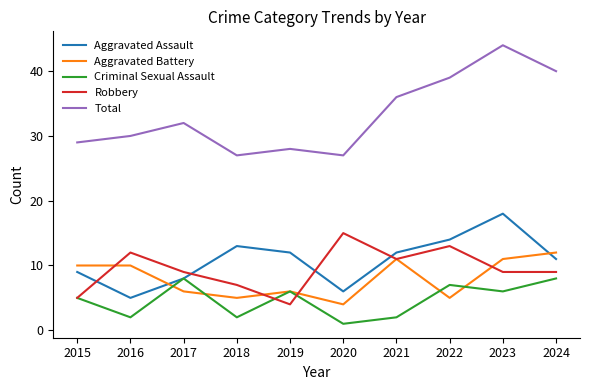

List the series in order of their peak value, lowest first.

Criminal Sexual Assault, Aggravated Battery, Robbery, Aggravated Assault, Total